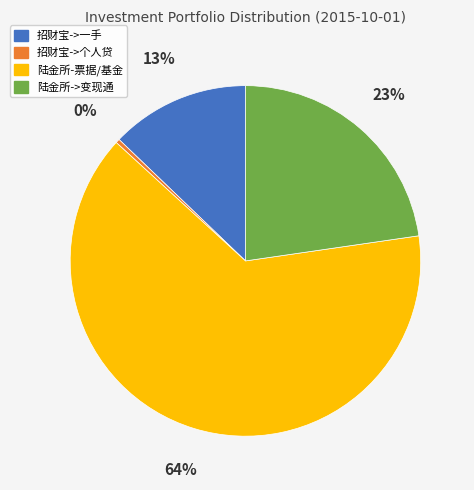

What percentage is the 陆金所->变现通 slice, to the nearest percent?

23%